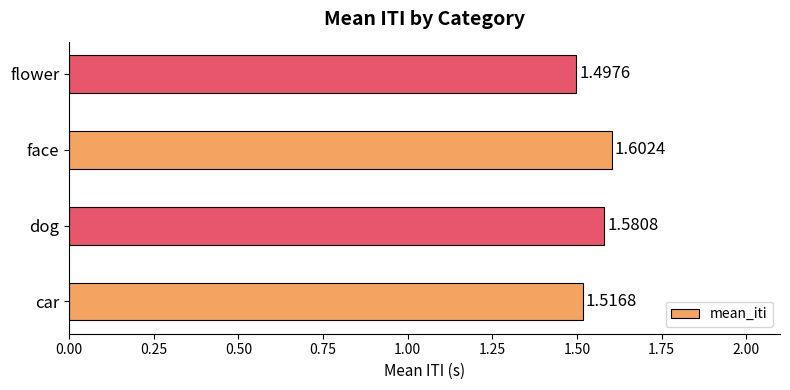

Between flower and dog, which is larger?

dog